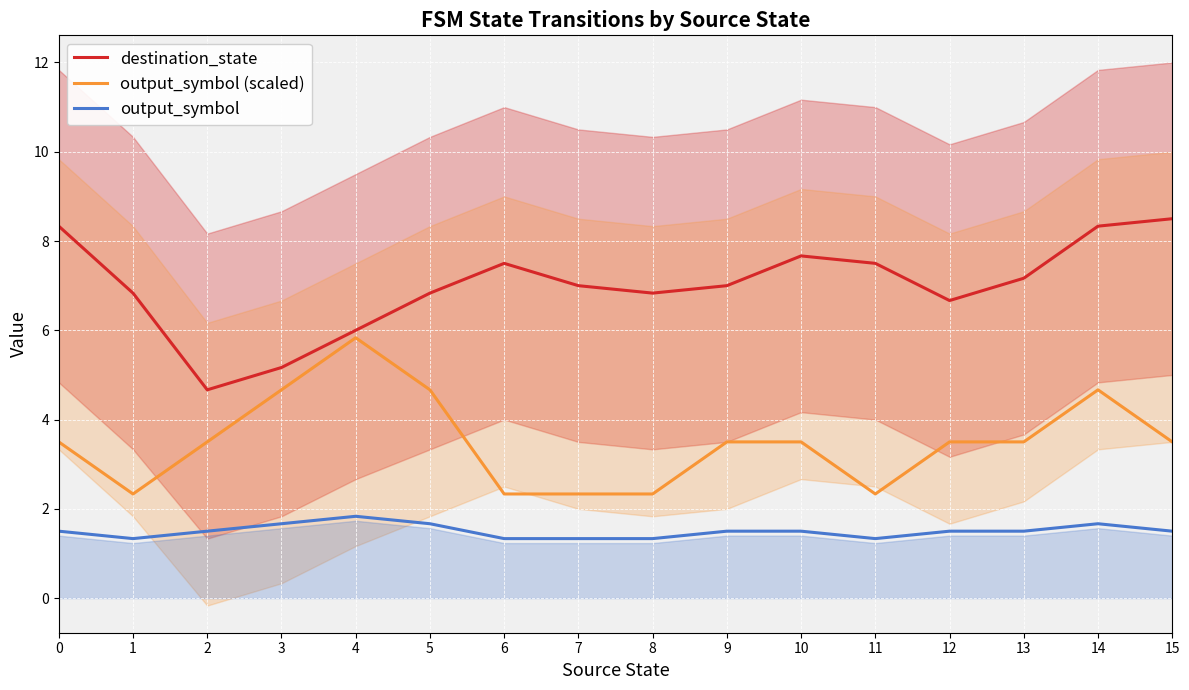

How many data points in destination_state are above 7?

7